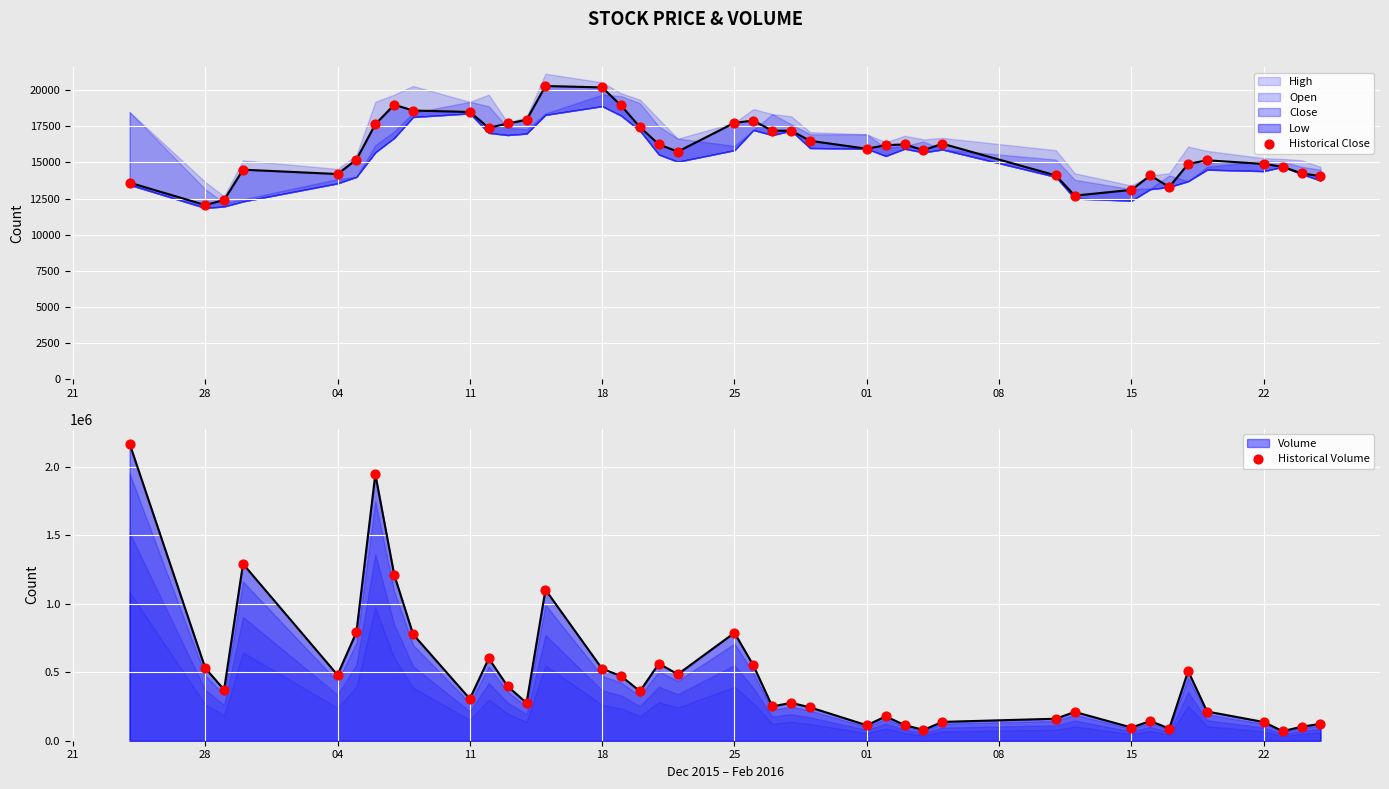

Is the value of Historical Volume at 22 greater than the value of Historical Close at 16?

Yes